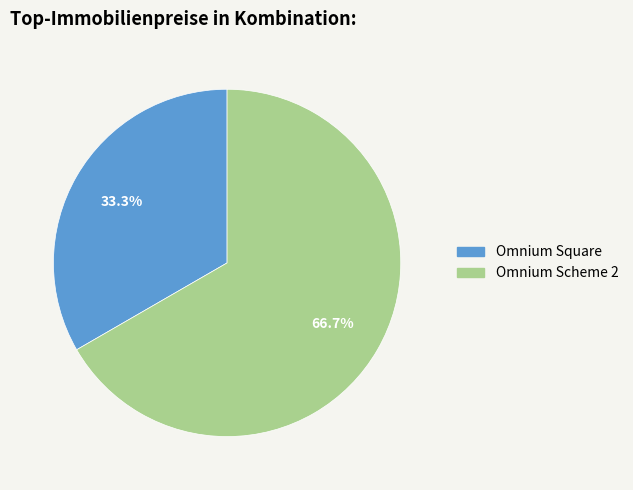

The Omnium Square slice represents 33% of the pie. True or false?

True